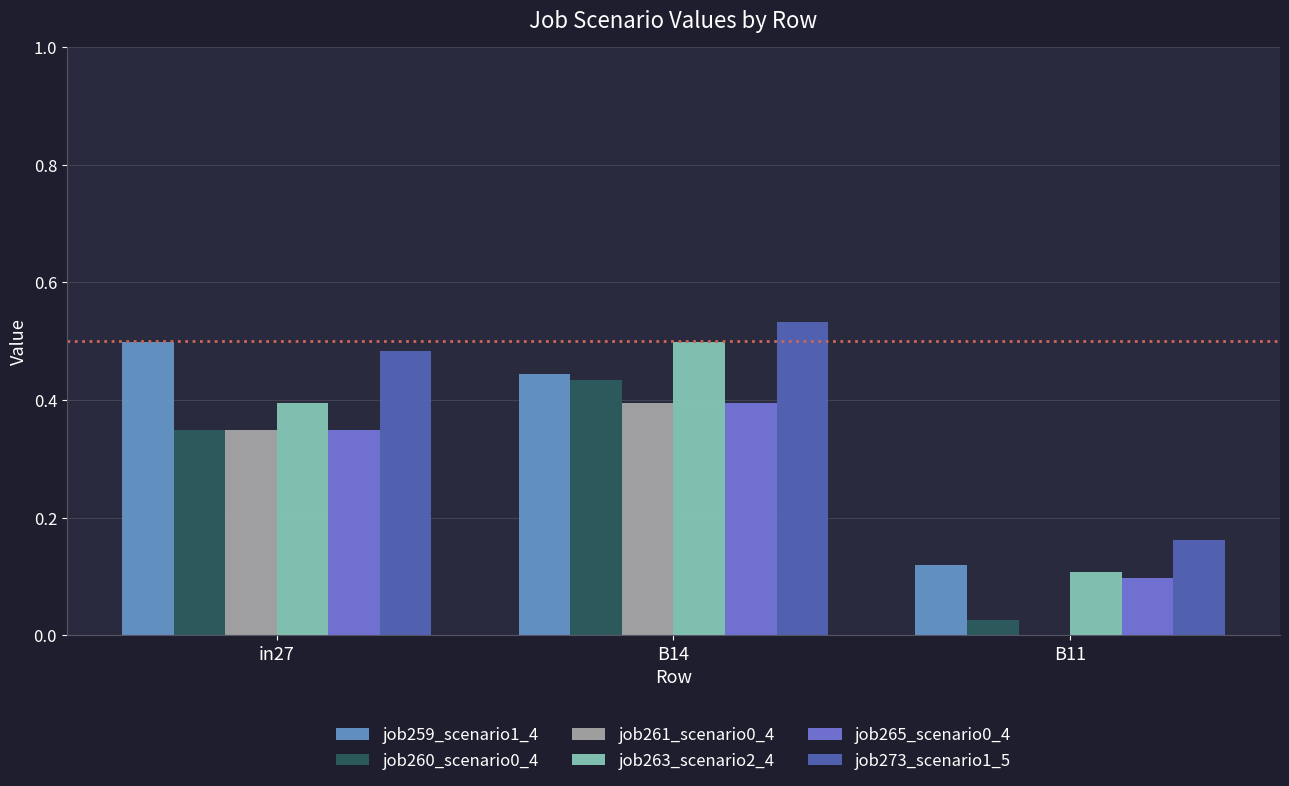

Between in27 and B11, which series saw the biggest shift?

job259_scenario1_4